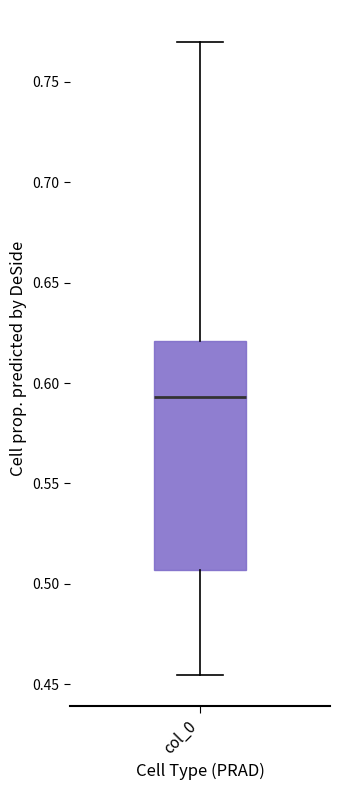

Transcribe this box plot: give where the median line is, the range the box spans, and where the two whiskers end, as read against the y-axis. The values are not printed on the chart, so give them approximately, as read against the axis.

median 0.595, box 0.505 to 0.620, whiskers 0.455 to 0.770